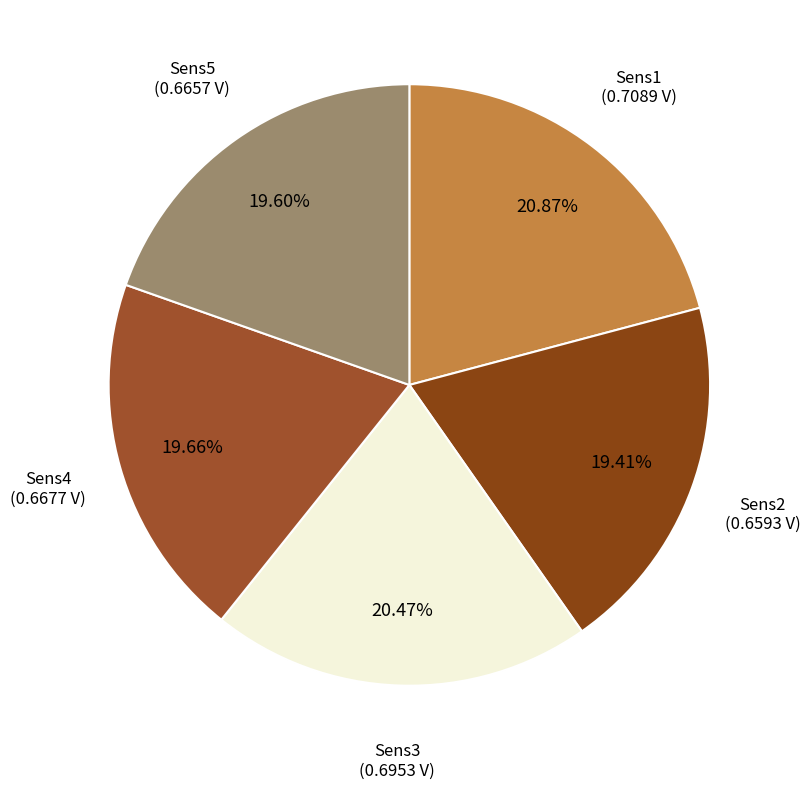

Approximately how many times larger is the value at Sens1 compared to Sens2?

1.1